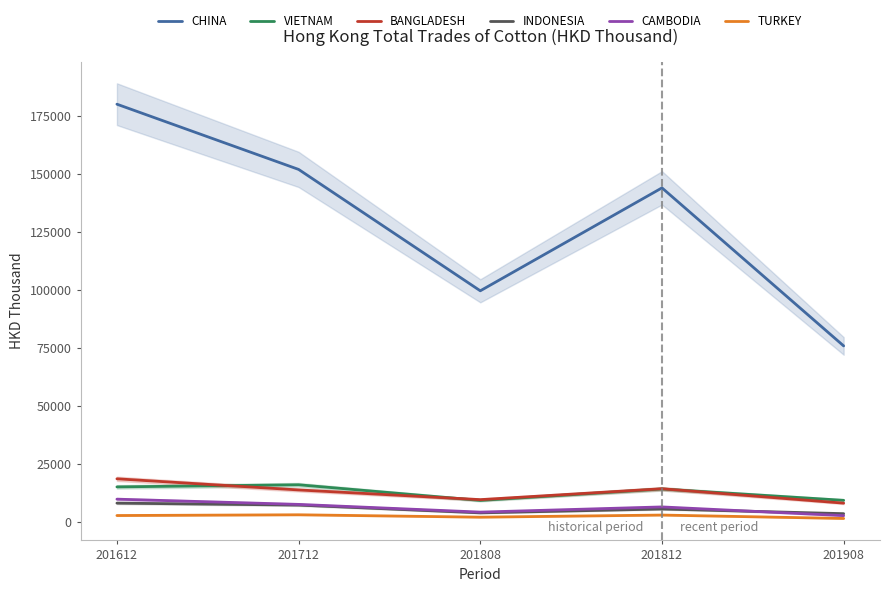

How many data points in CHINA are less than 144038?

2